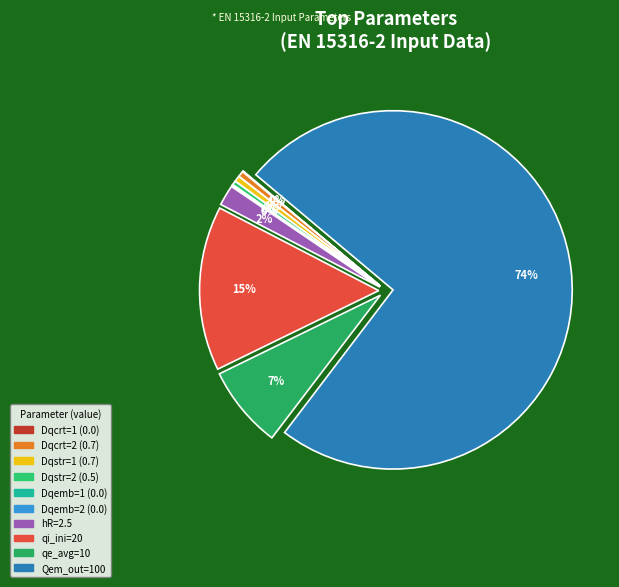

How many segments does this pie chart have?

10